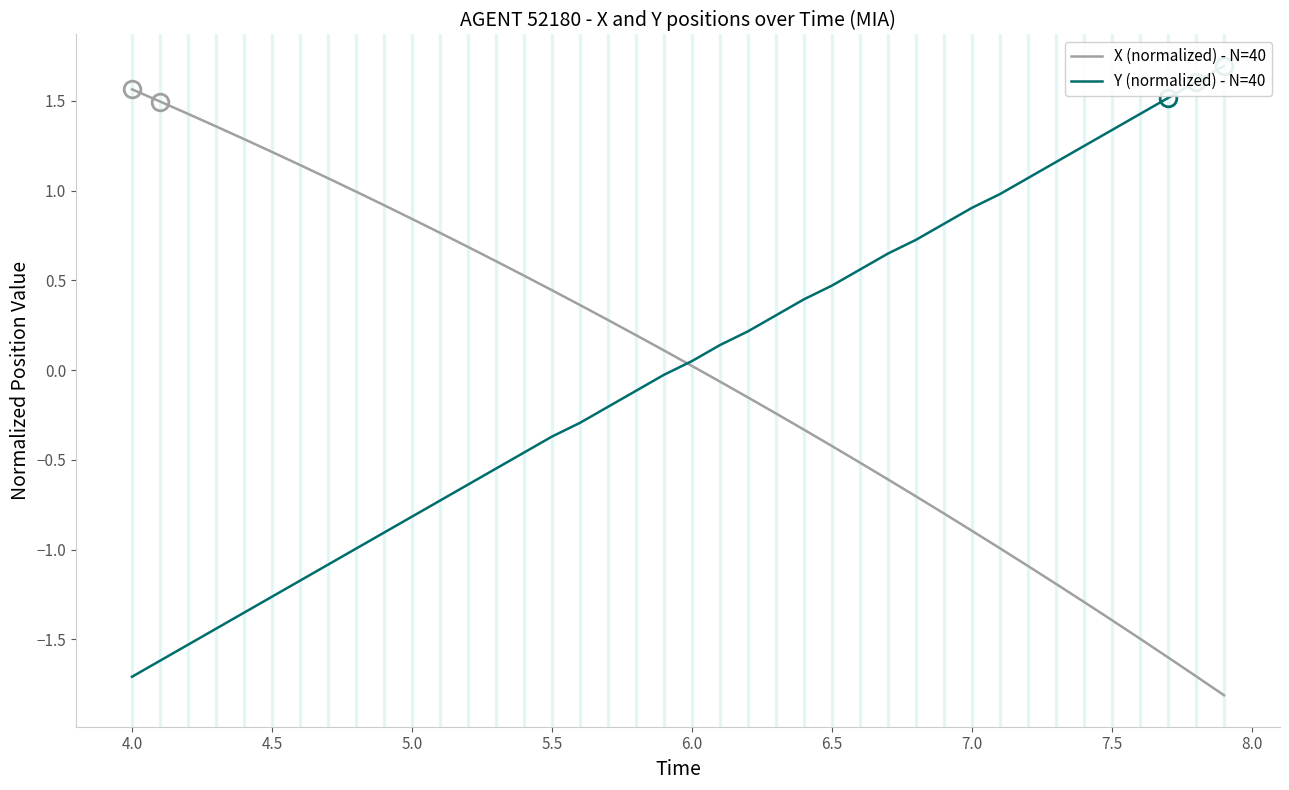

What is the highest value of the X (normalized) - N=40 series?

1.6